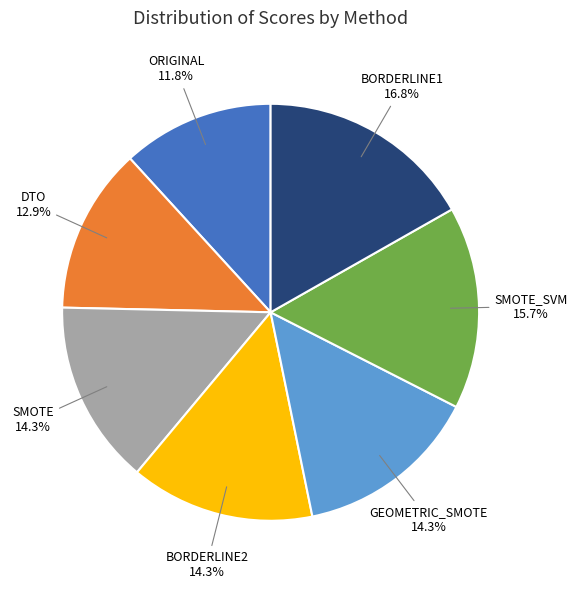

Between BORDERLINE1 and ORIGINAL, which is larger?

BORDERLINE1